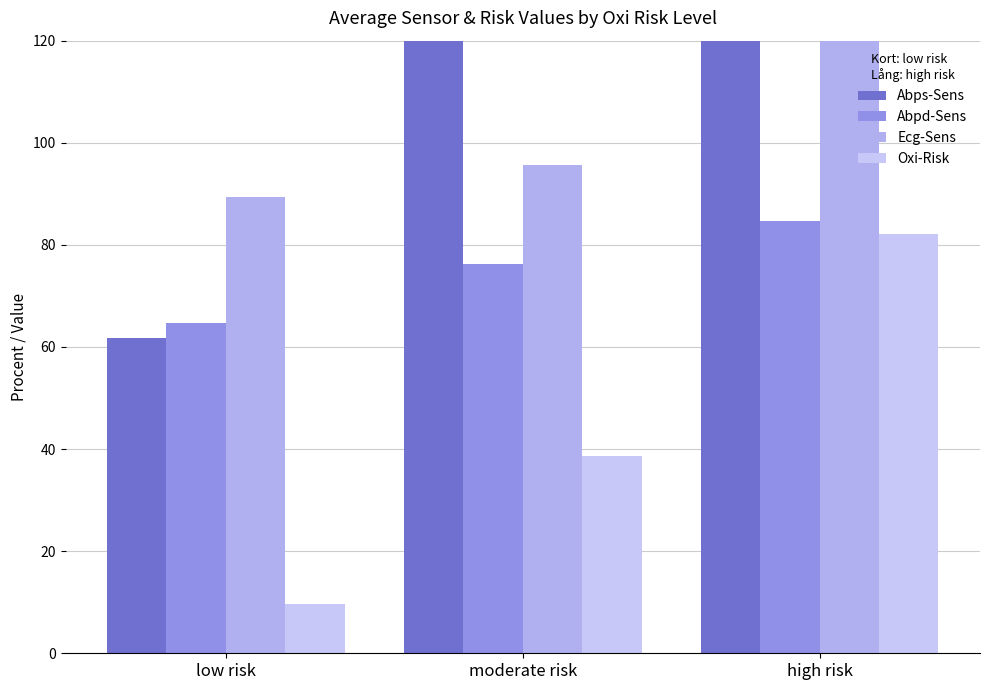

Is the value of Abpd-Sens at low risk greater than the value of Ecg-Sens at moderate risk?

No